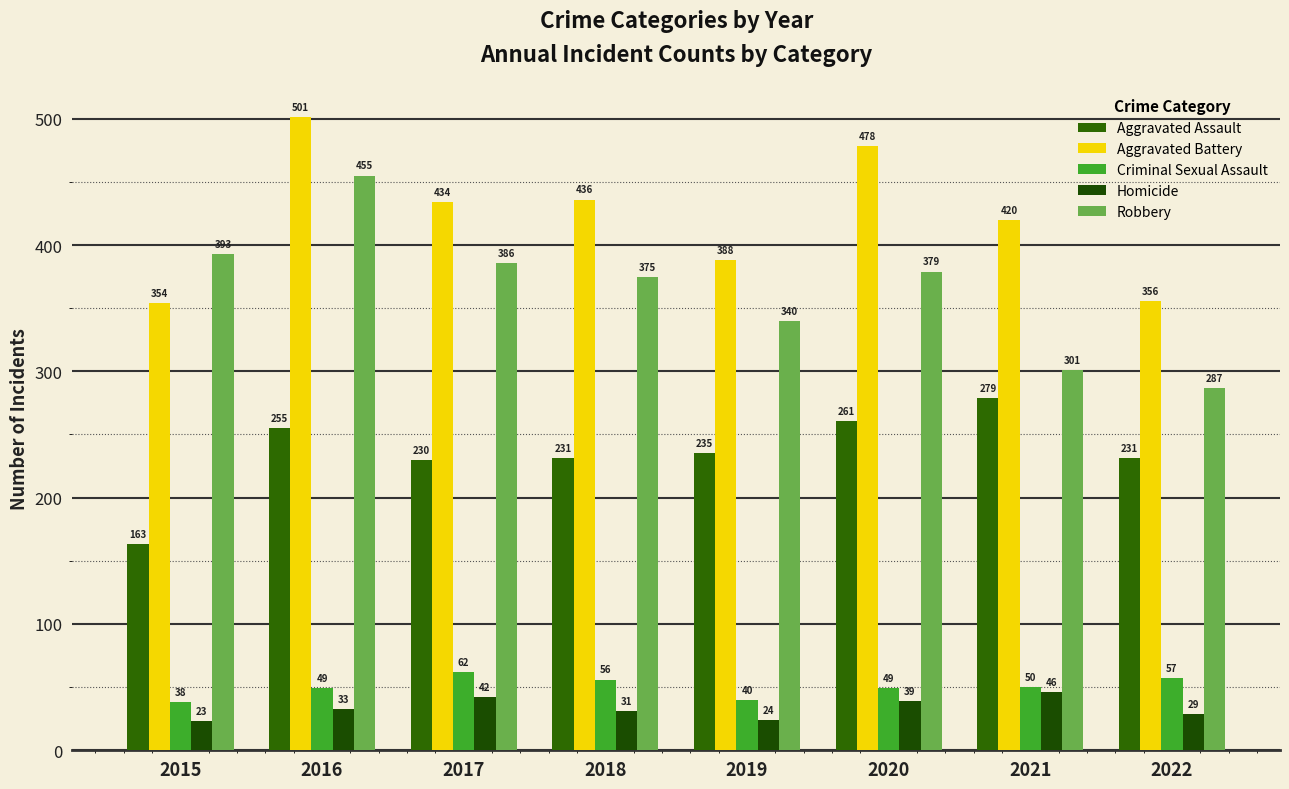

The value of Aggravated Assault at 2017 is 109. True or false?

False